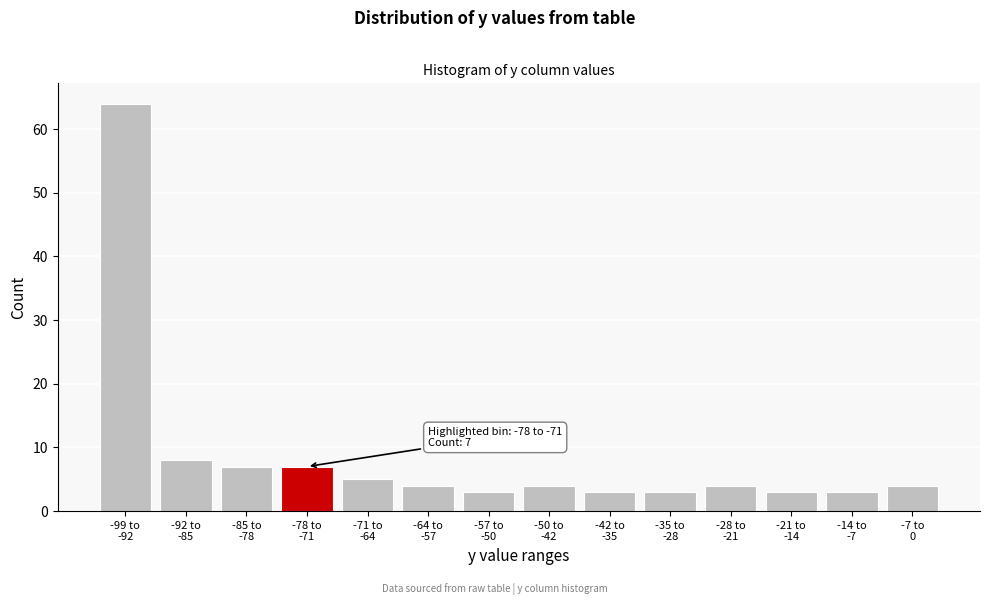

Reading left to right, list all the values displayed in this chart.

64	8	7	7	5	4	3	4	3	3	4	3	3	4